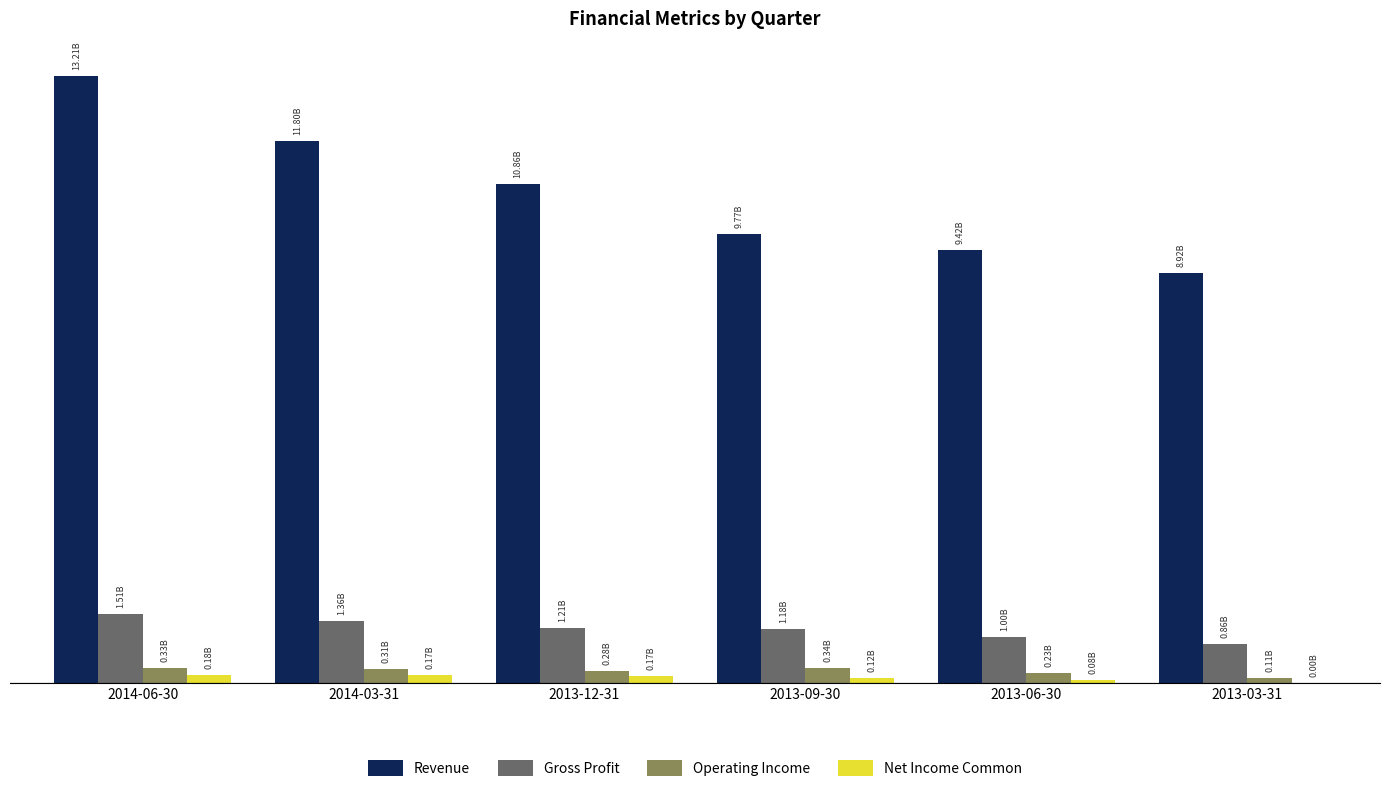

What are all the series names shown in the legend?

Revenue, Gross Profit, Operating Income, Net Income Common